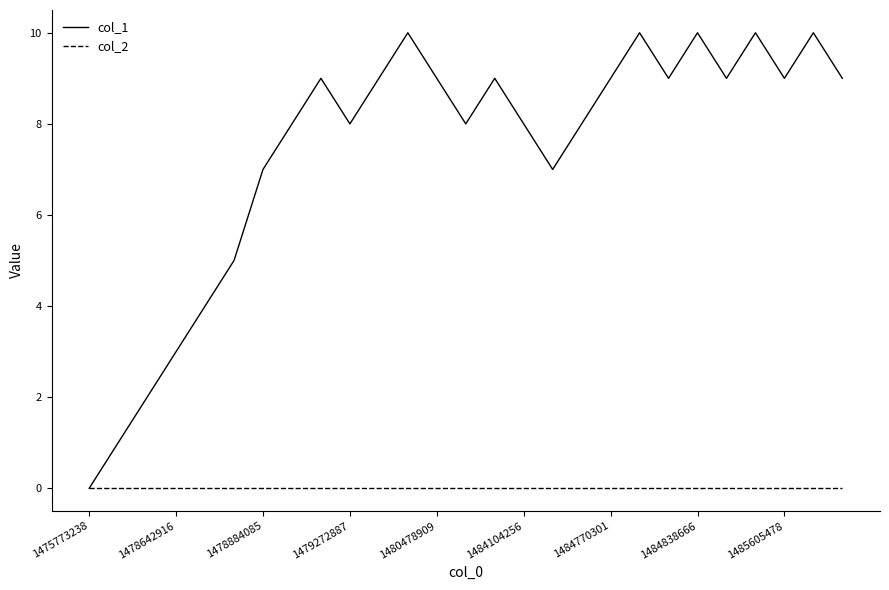

Which series has the largest range (max minus min)?

col_1